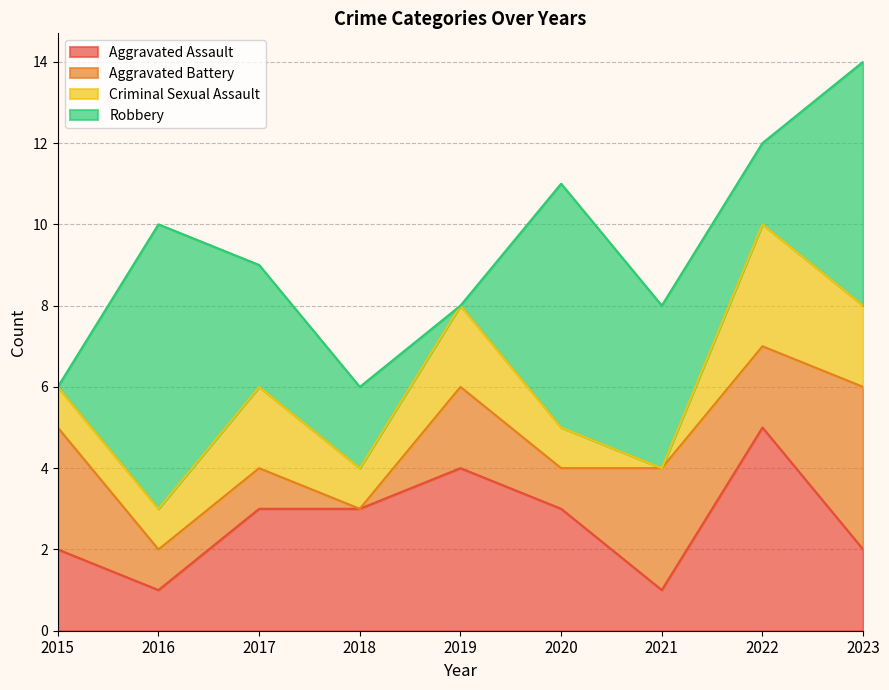

At which category does Criminal Sexual Assault reach its first local valley?

2018